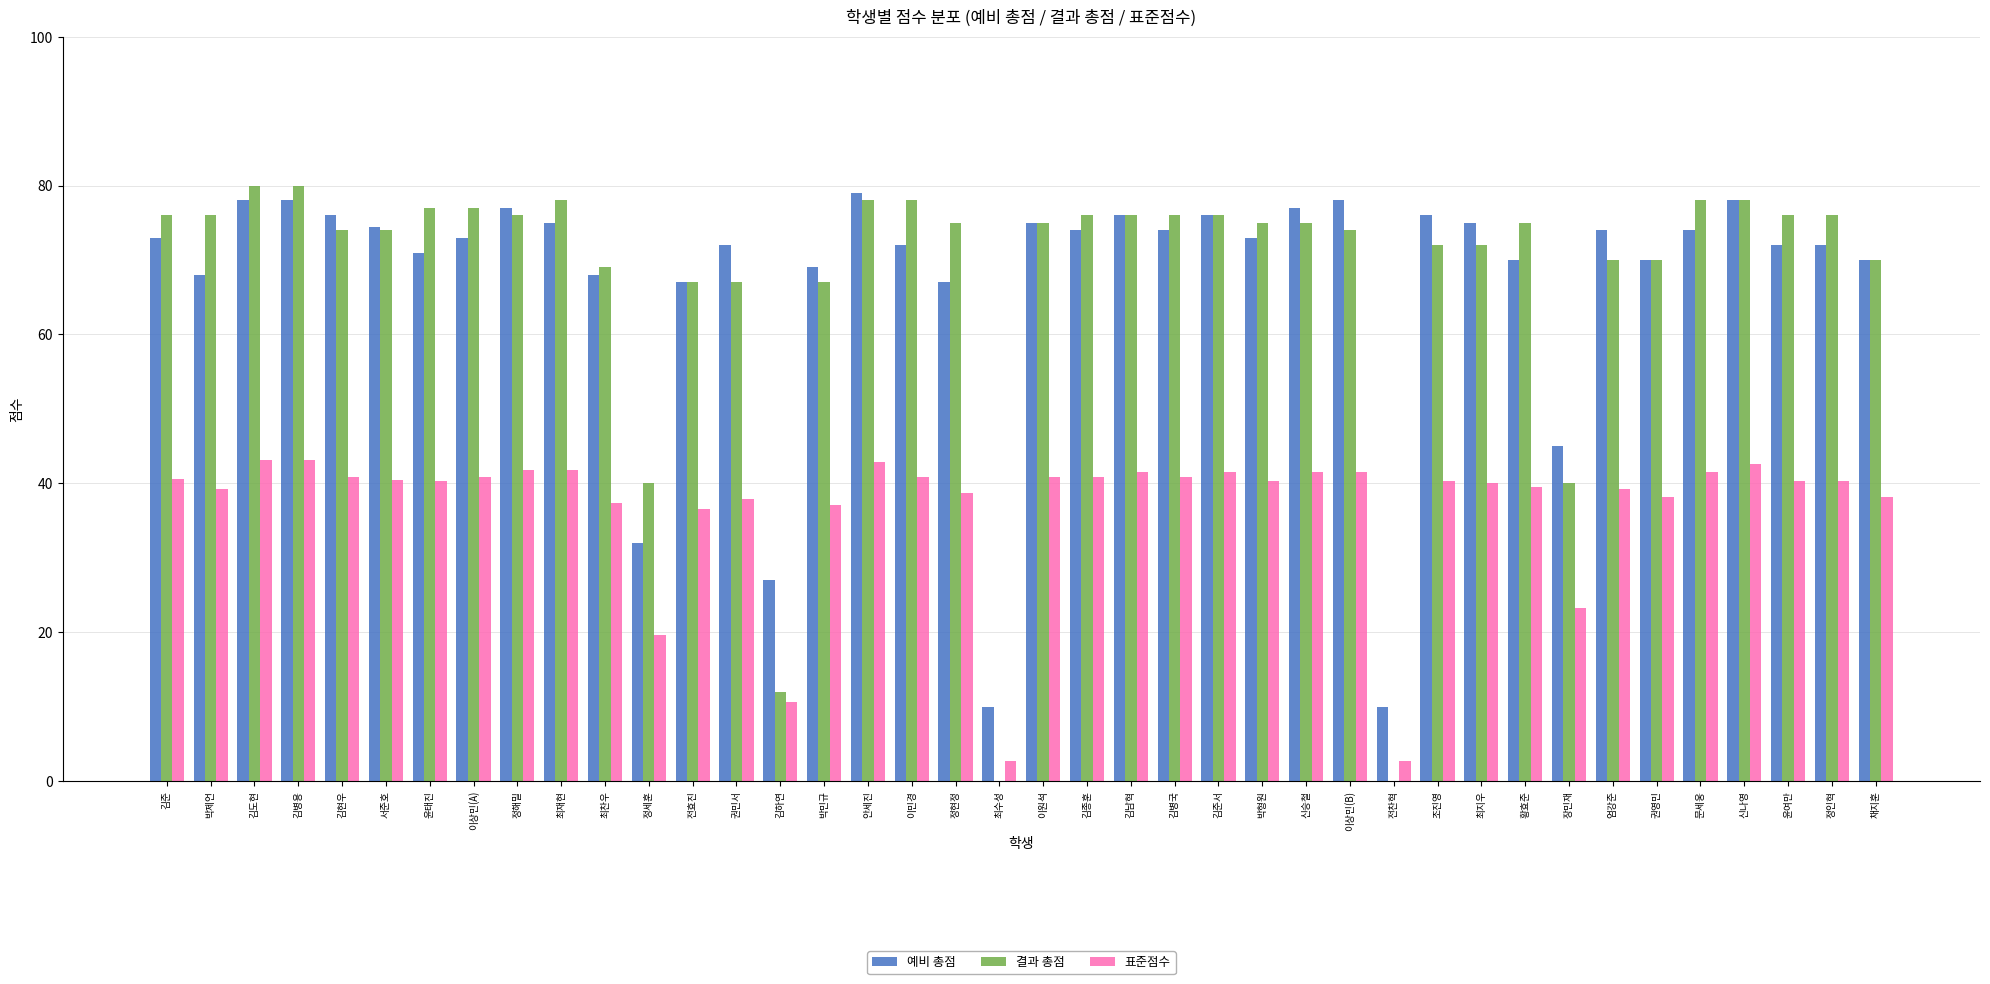

Is it true that 표준점수 equals 19.3 at 김종훈?

False